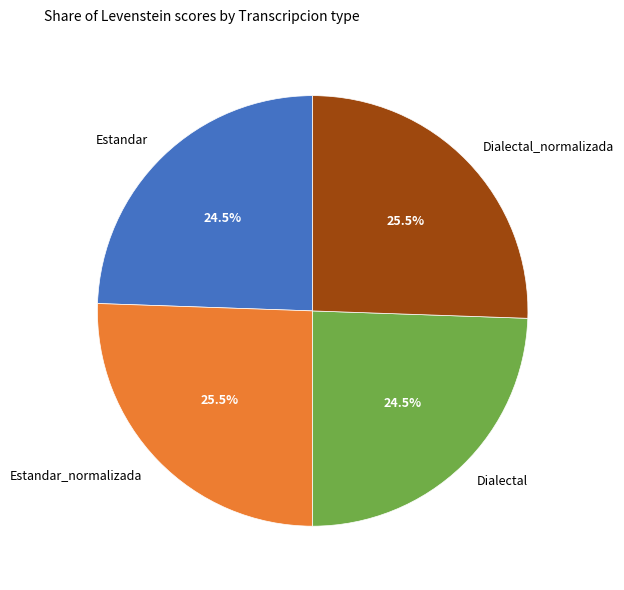

Is Dialectal_normalizada the majority of the pie?

No